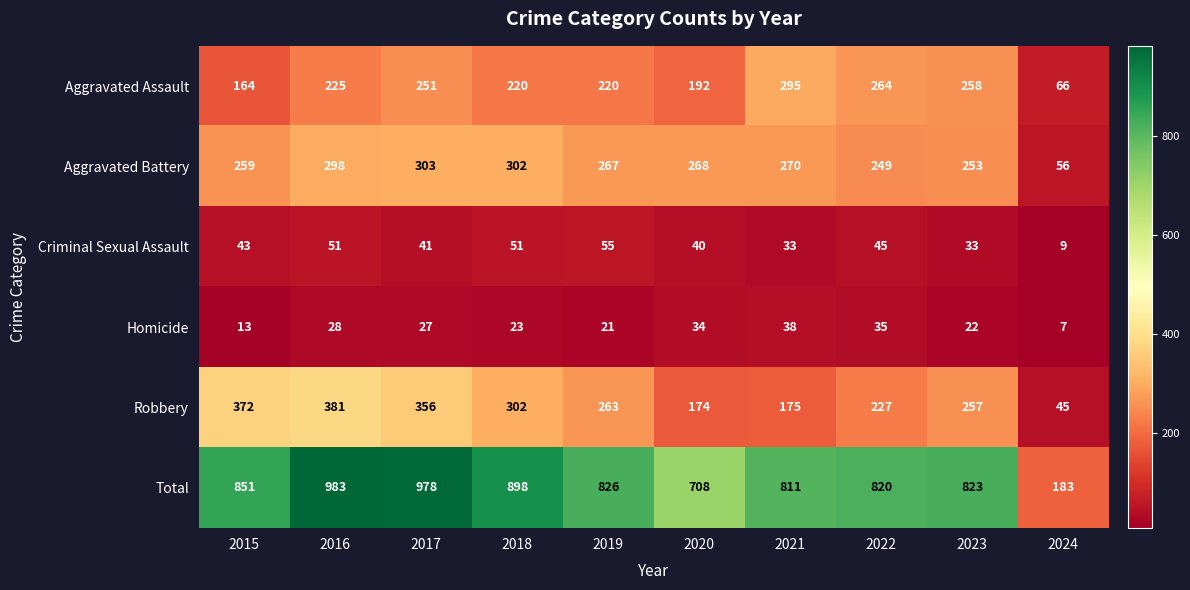

At 2021, list the series in order from smallest to largest.

Criminal Sexual Assault, Homicide, Robbery, Aggravated Battery, Aggravated Assault, Total